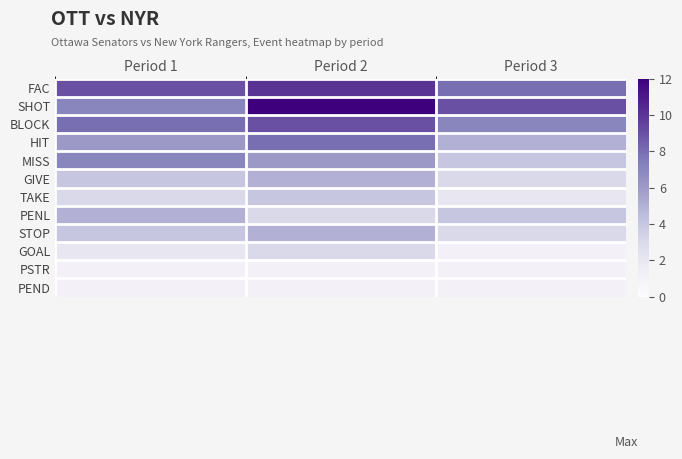

Between Period 1 and Period 3, which series saw the biggest shift?

MISS